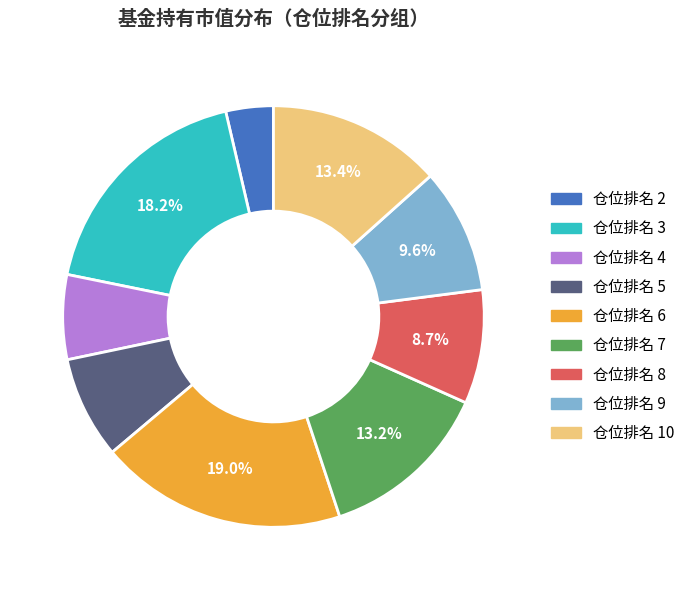

Does any single category account for the majority?

No